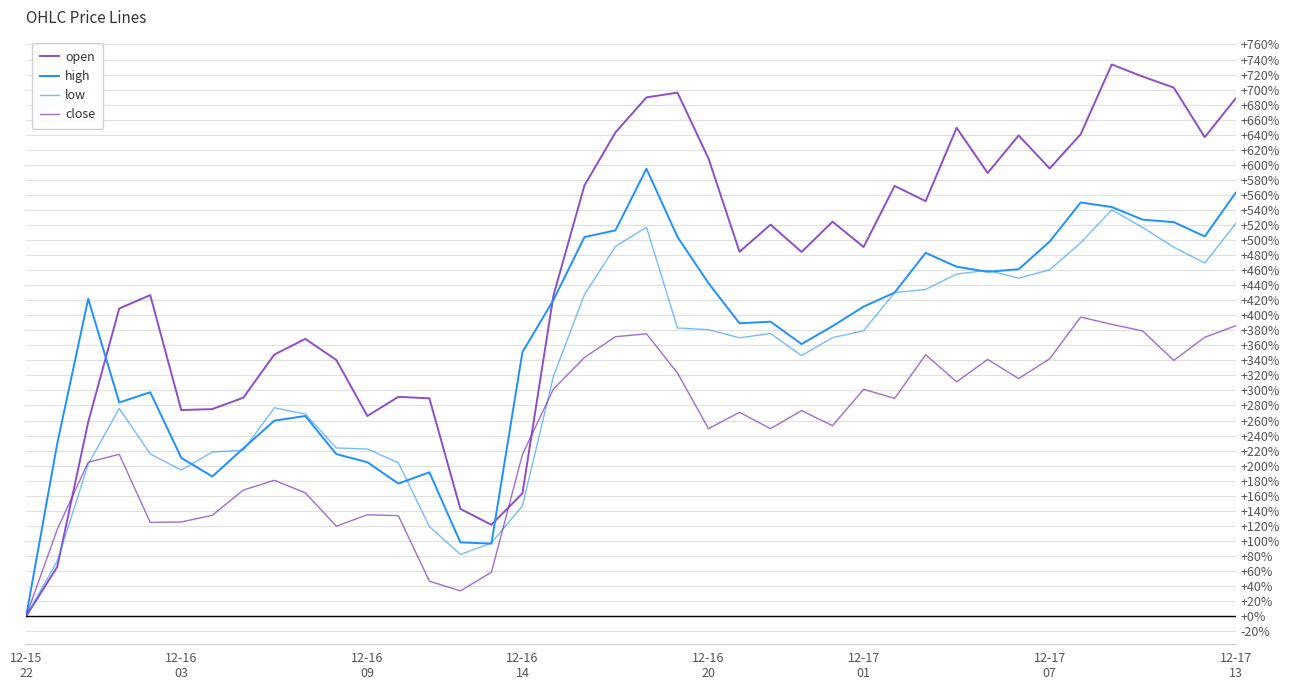

Does the chart display data point markers on the line(s)?

No